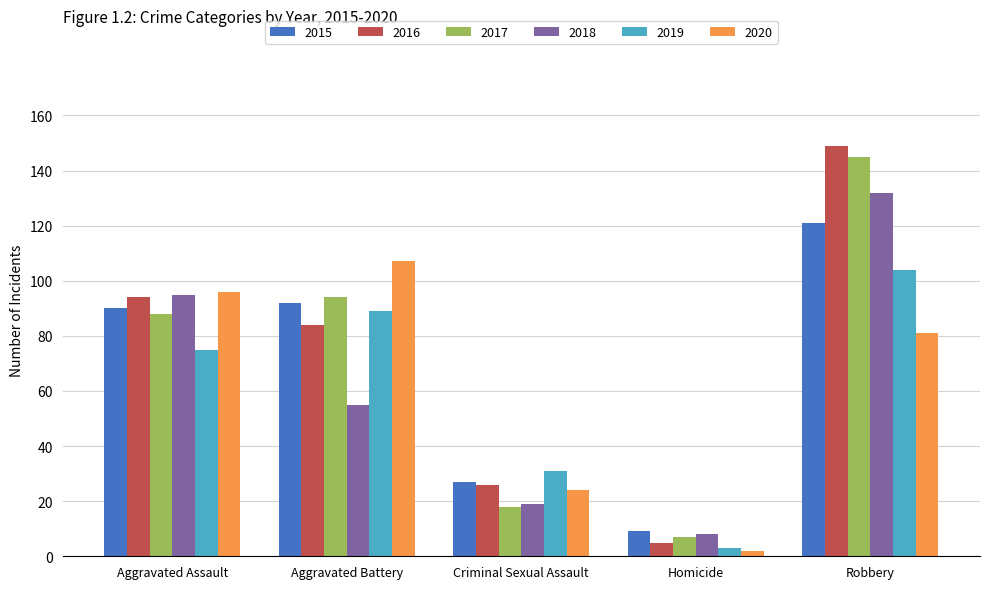

How many groups of bars are there?

5